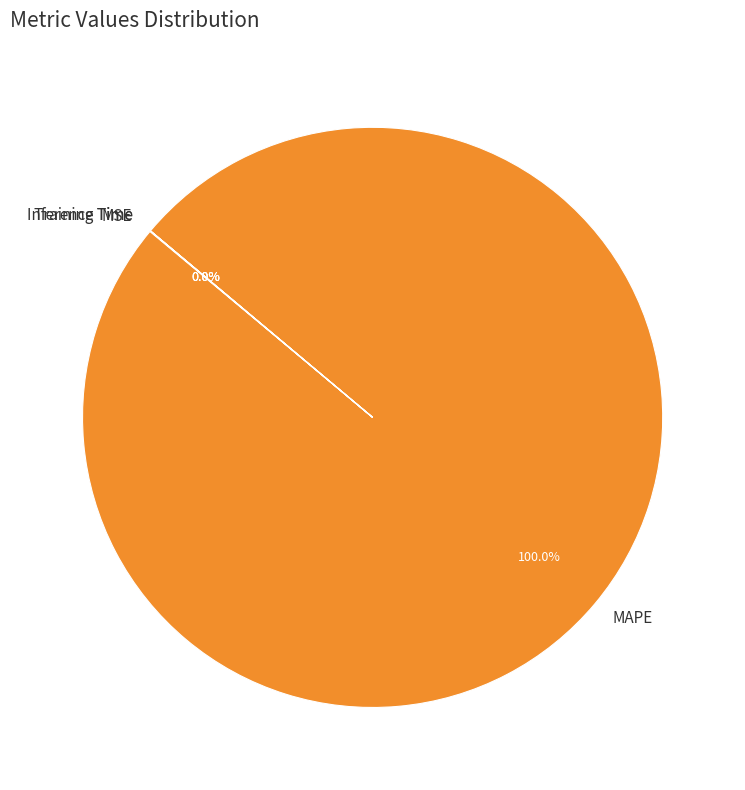

What is the largest slice in the pie chart?

MAPE